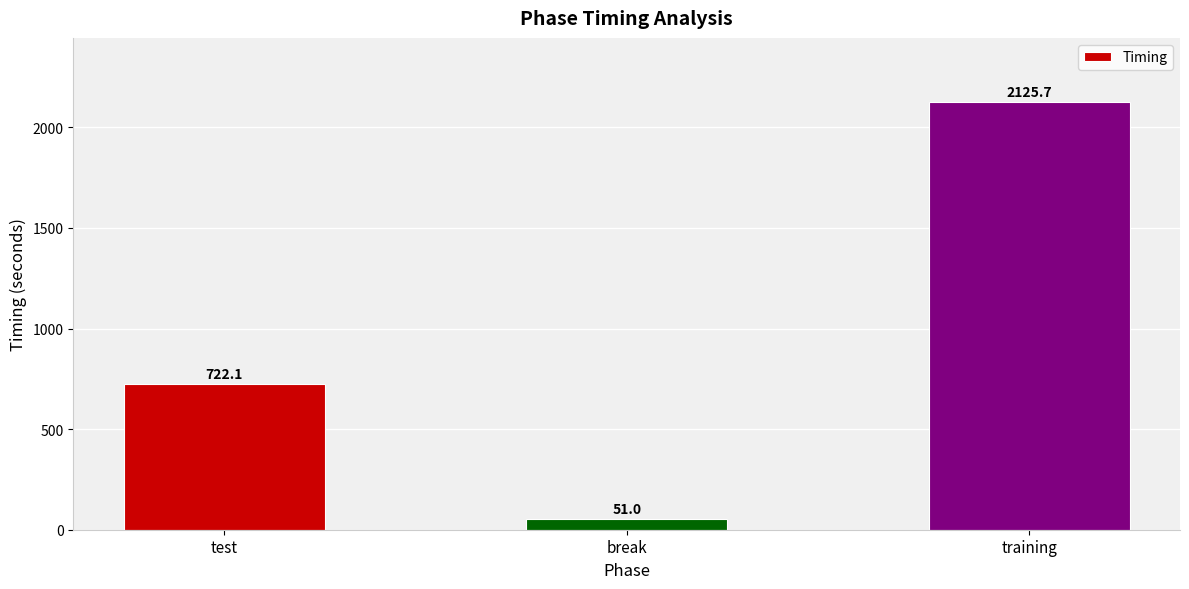

The value at training is 2125.7. True or false?

True